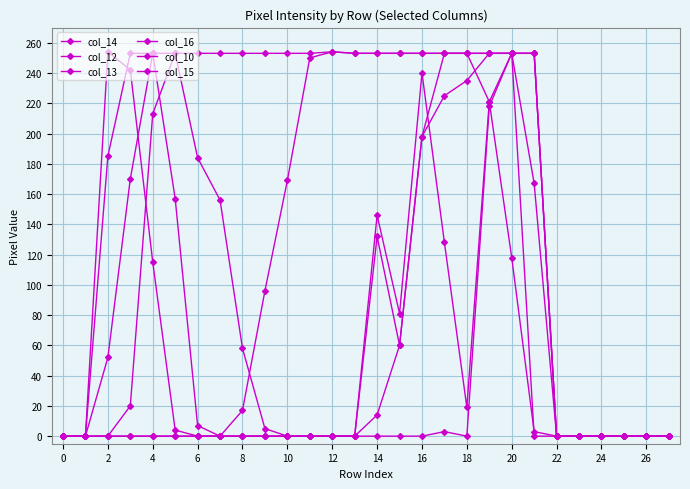

How many distinct data groups are displayed?

6